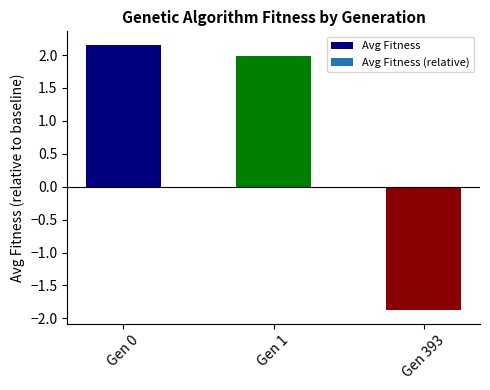

The value at Gen 393 is -0.8. True or false?

False